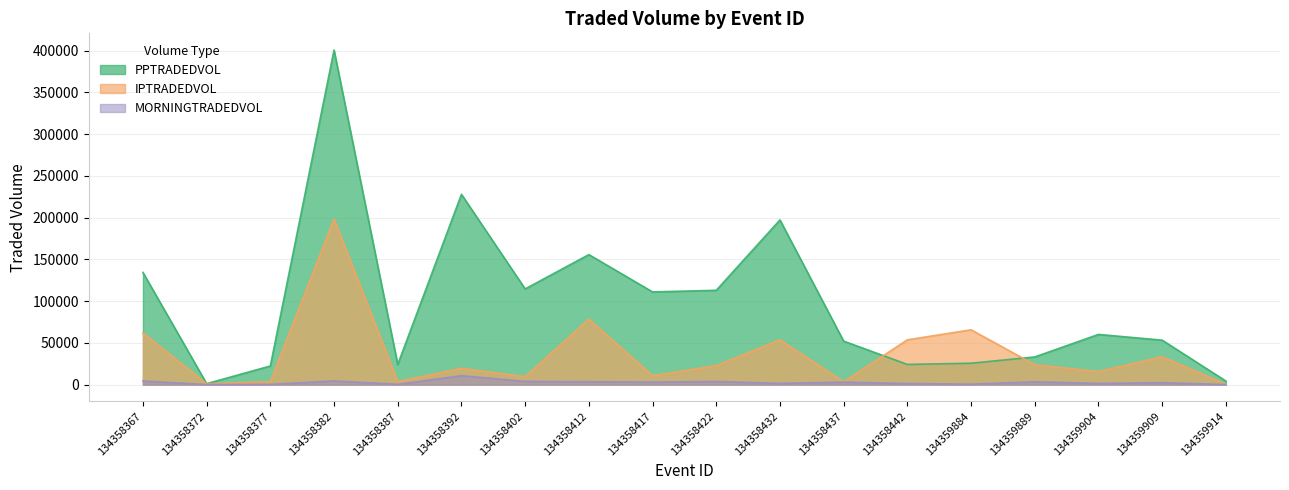

At how many categories does at least one series exceed 41590?

13